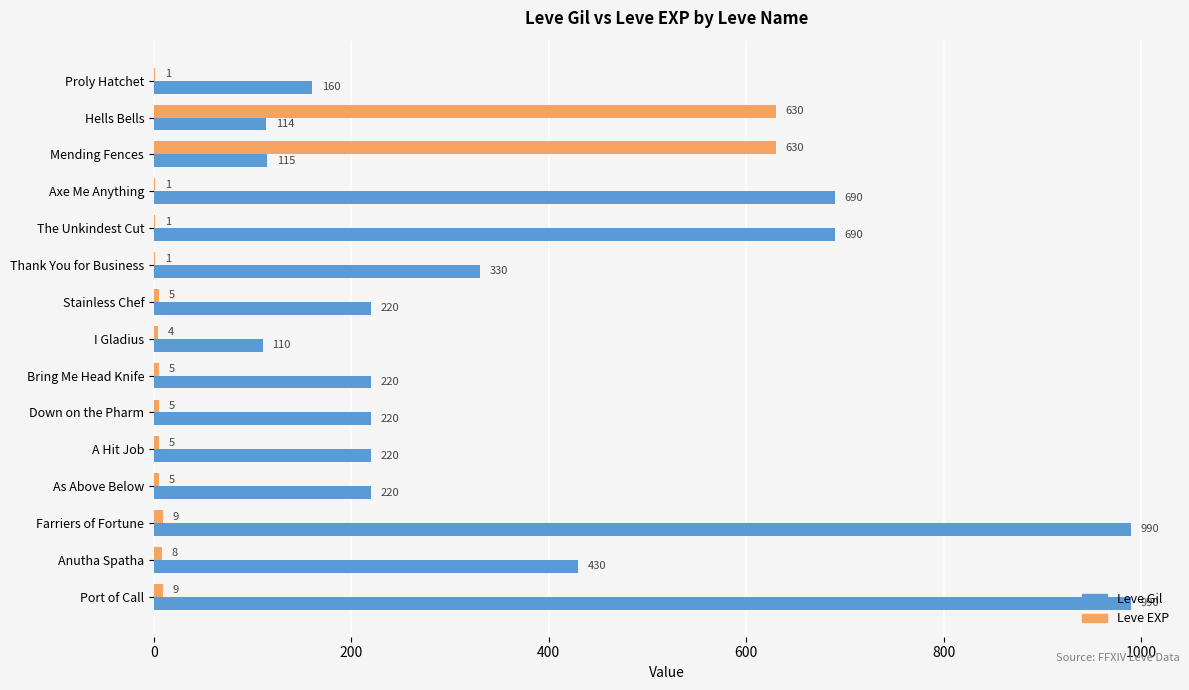

What value does the Leve EXP series have at Mending Fences, to the nearest 50?

650